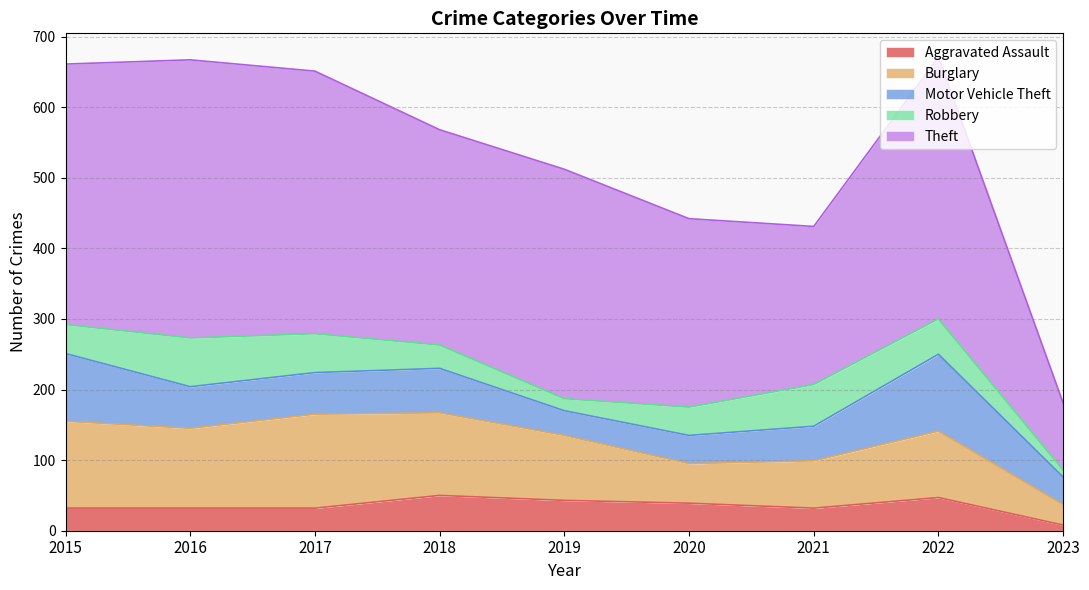

Reading left to right, what are all the values shown in this chart?

Aggravated Assault: 2015=32	2016=32	2017=32	2018=50	2019=43	2020=39	2021=32	2022=47	2023=8
Burglary: 2015=123	2016=113	2017=133	2018=117	2019=92	2020=56	2021=67	2022=94	2023=29
Motor Vehicle Theft: 2015=96	2016=59	2017=59	2018=63	2019=35	2020=40	2021=49	2022=109	2023=39
Robbery: 2015=41	2016=69	2017=55	2018=33	2019=17	2020=40	2021=59	2022=50	2023=10
Theft: 2015=369	2016=394	2017=372	2018=305	2019=325	2020=267	2021=224	2022=371	2023=95